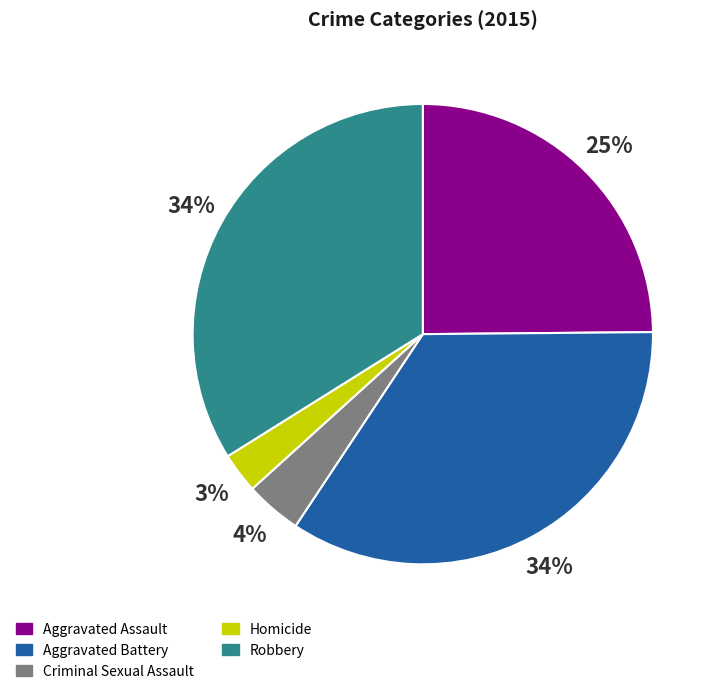

To the nearest percent, what is the combined percentage of Criminal Sexual Assault and Aggravated Assault?

29%